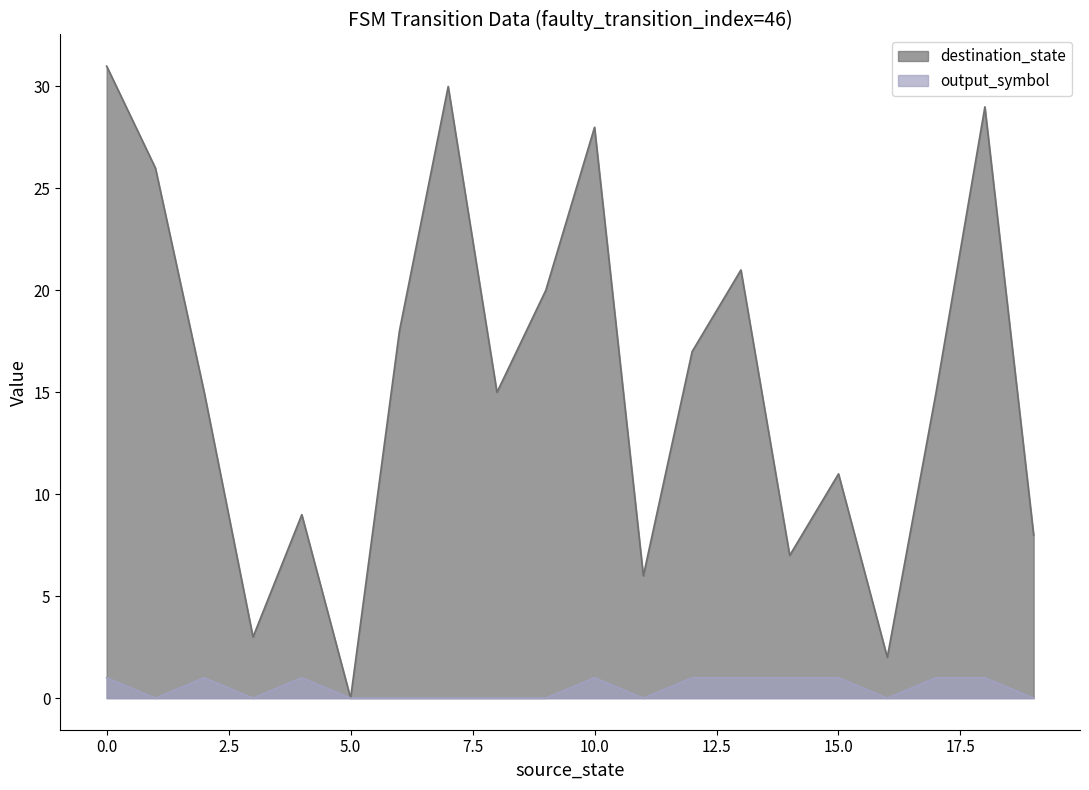

At which category does destination_state reach its first local peak?

4